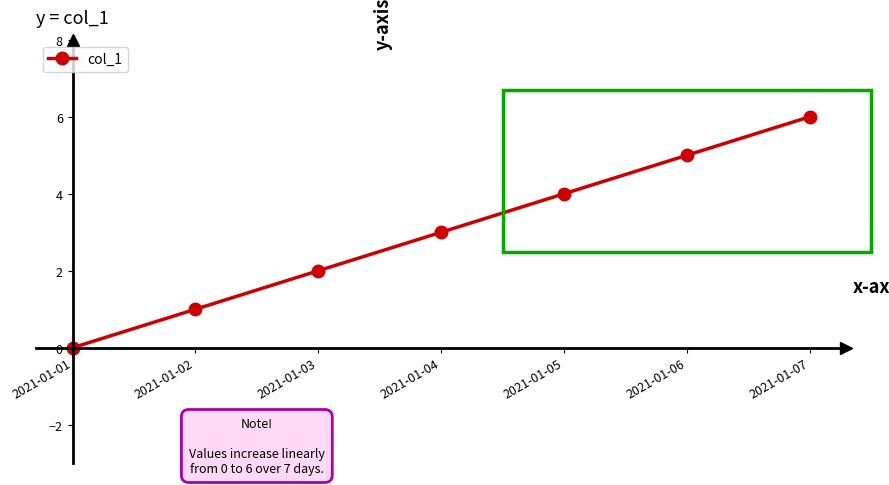

Between 2021-01-07 and 2021-01-05, which is larger?

2021-01-07